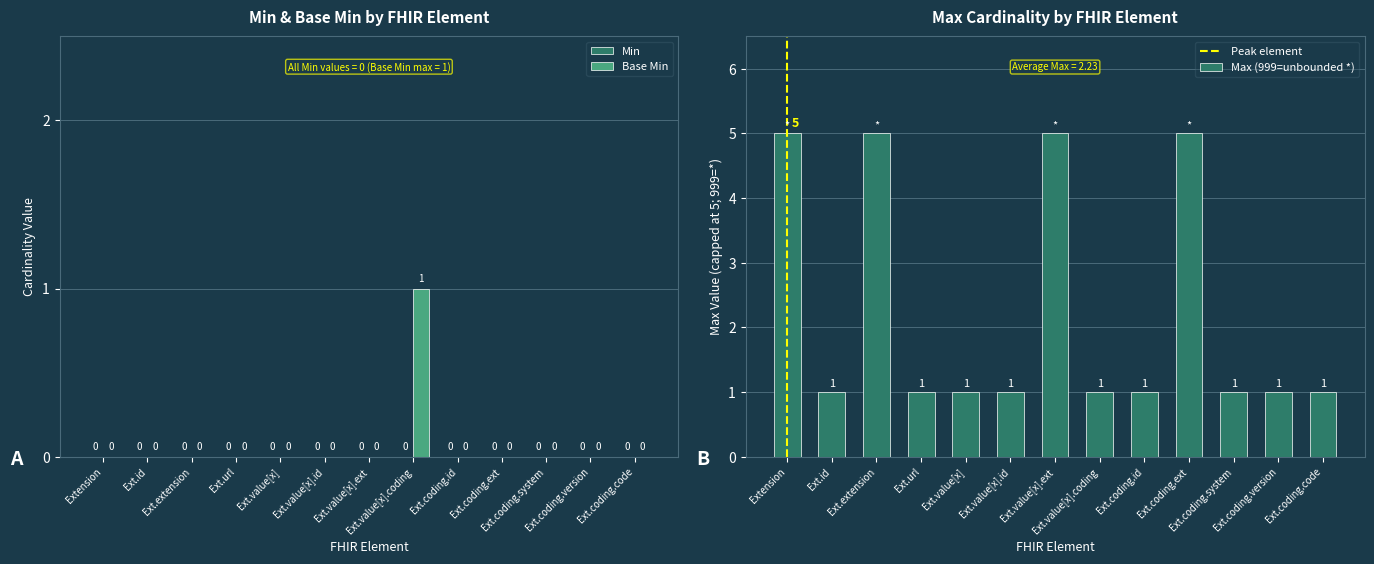

How many positive values are there?

1